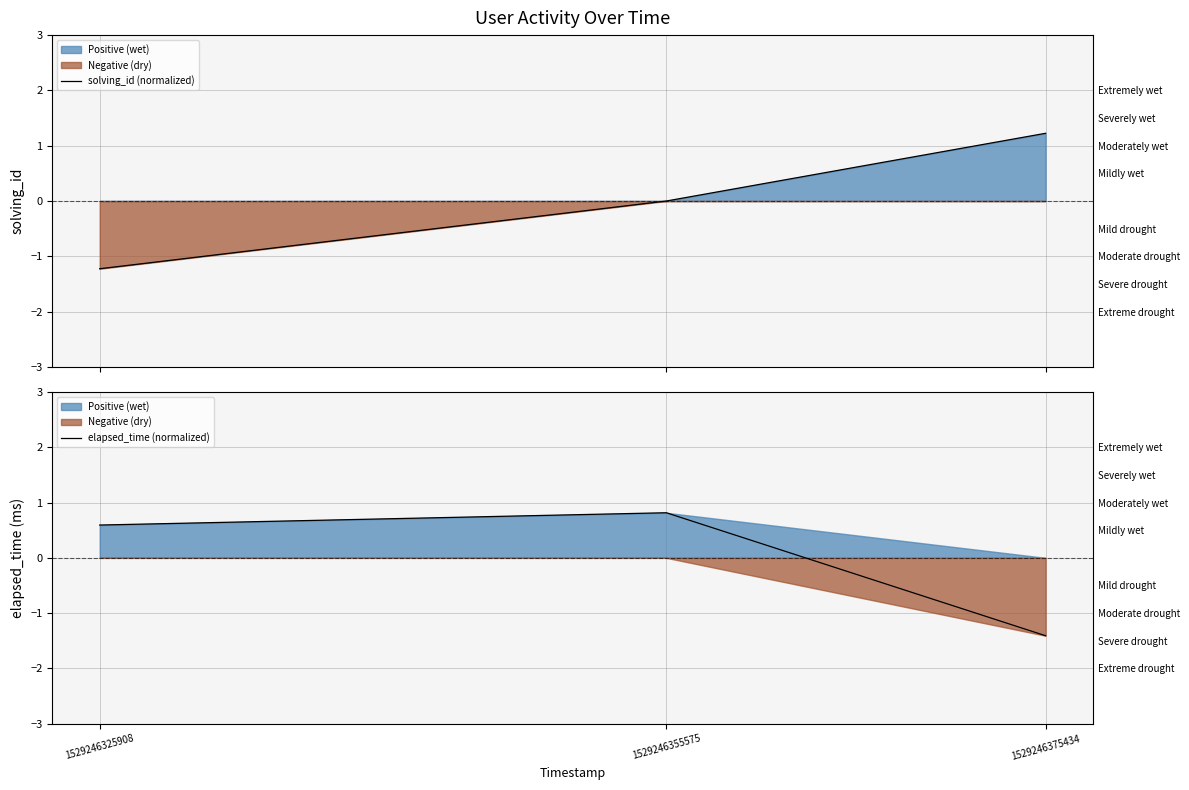

Rank the series by their maximum value, from highest to lowest.

solving_id (normalized), elapsed_time (normalized)